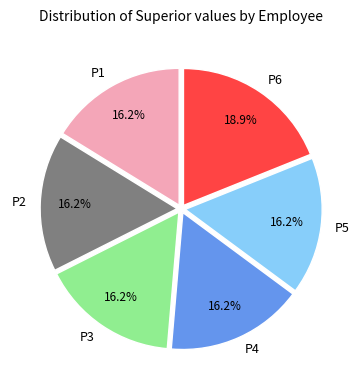

Which category has the biggest portion of the pie?

P6